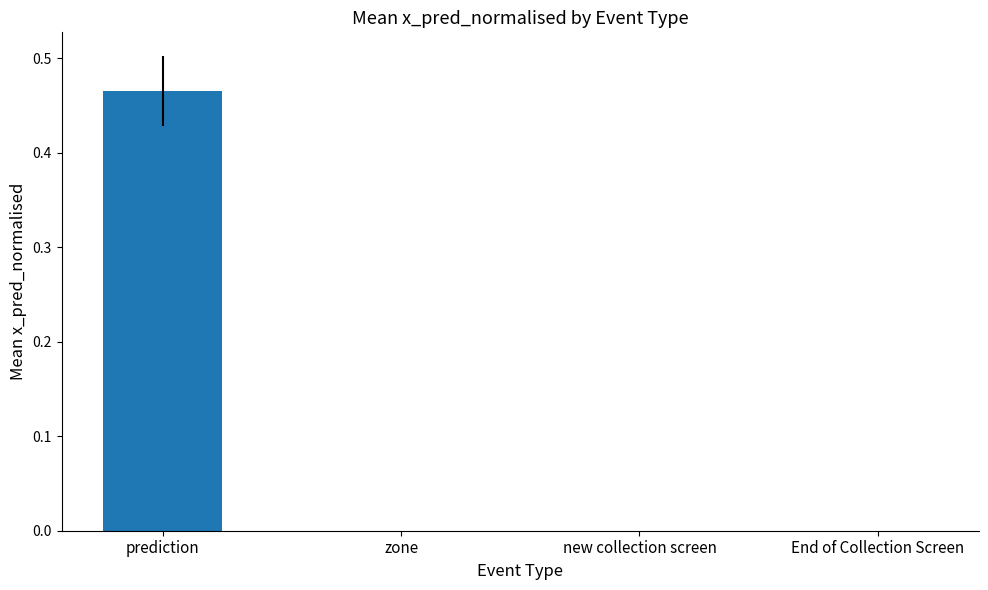

The chart shows a value of 0.2 at End of Collection Screen. True or false?

False